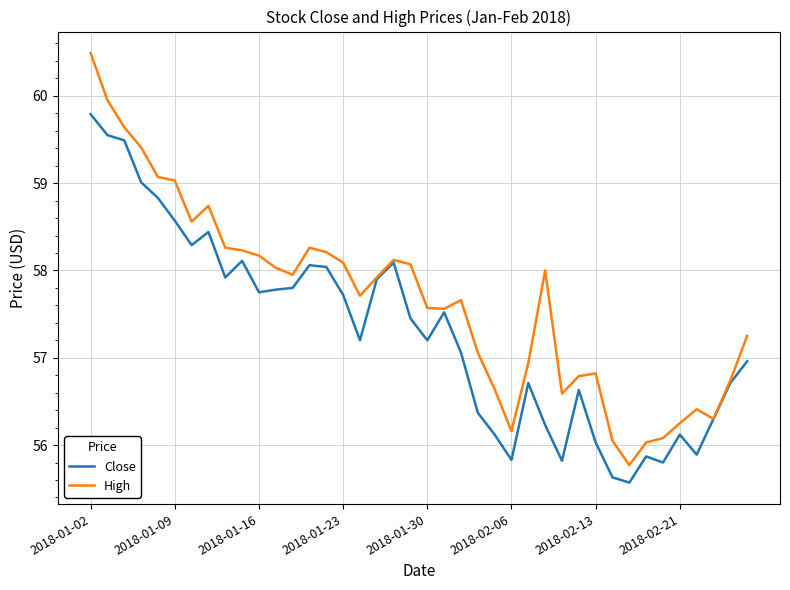

Which series has the largest total across all categories?

High